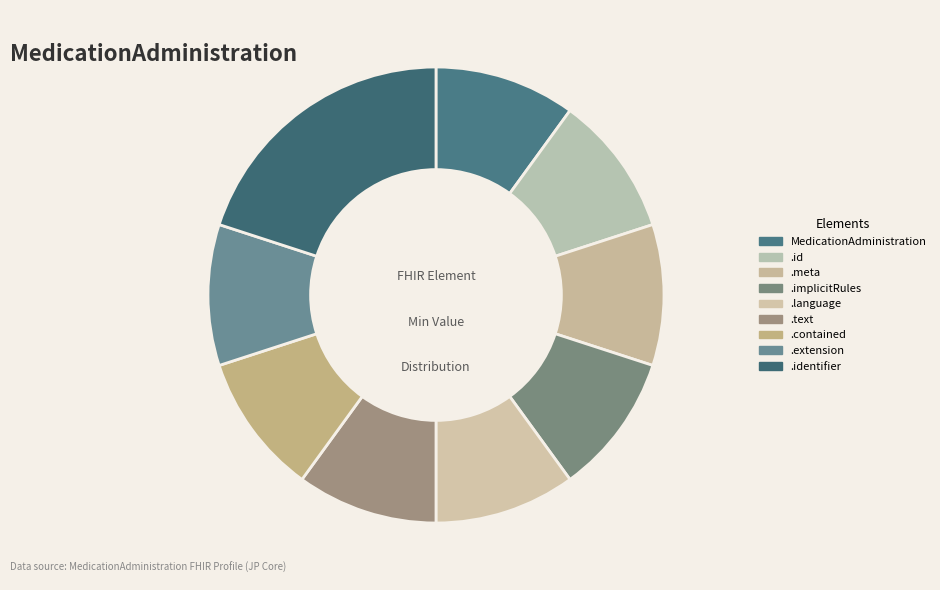

What is the smallest slice in the pie chart?

MedicationAdministration